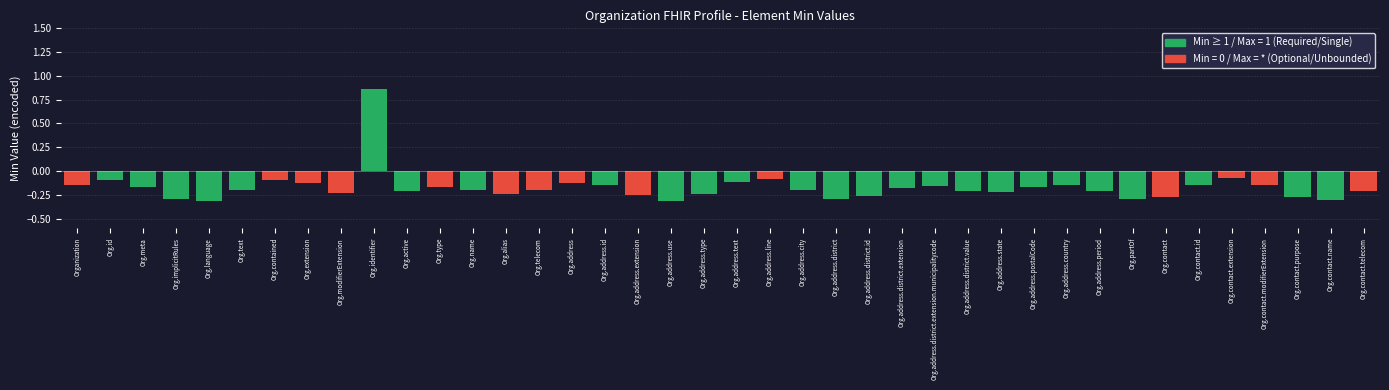

Which label corresponds to the largest value in the chart?

Org.identifier